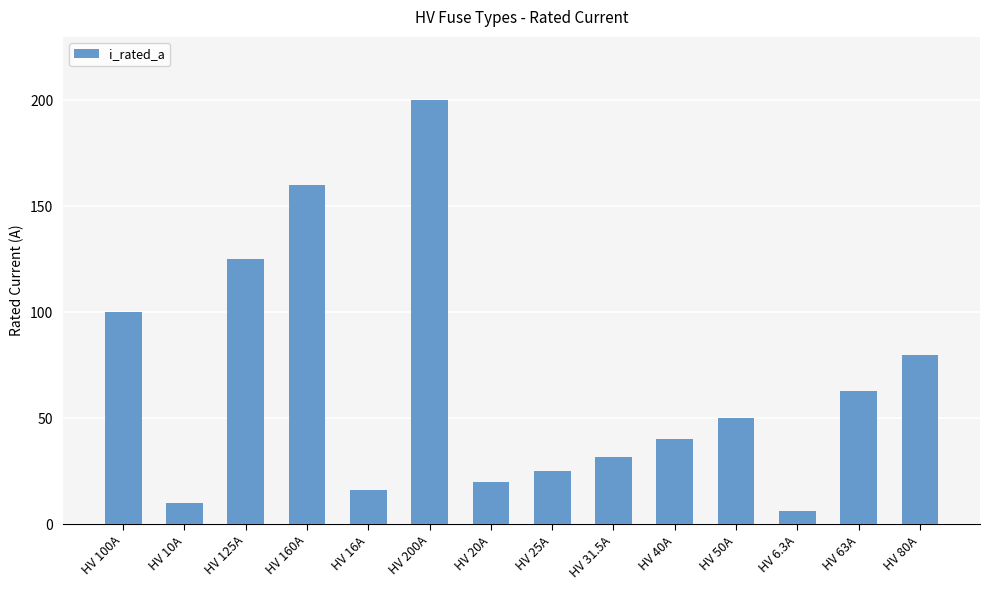

The value at HV 50A is 50.0. True or false?

True